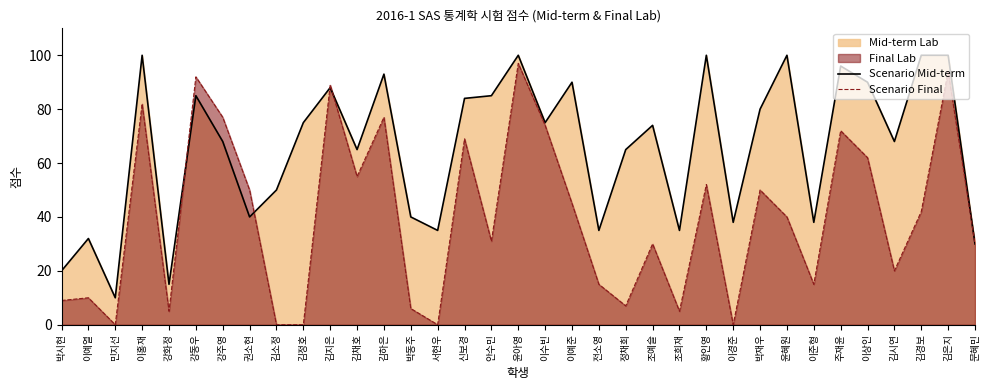

List the labels in order of Scenario Final value, largest first.

윤아영, 김은지, 강동우, 김지은, 이홍재, 강주영, 김하은, 이수빈, 주재윤, 신보경, 이상인, 김채호, 황인영, 권소현, 박재우, 이예준, 김경보, 윤혜원, 안수민, 조예슬, 문혜민, 김시연, 전소영, 이준형, 이예열, 박시현, 정채희, 박동주, 강화정, 조희재, 민지선, 김소정, 김정호, 서현우, 이경준